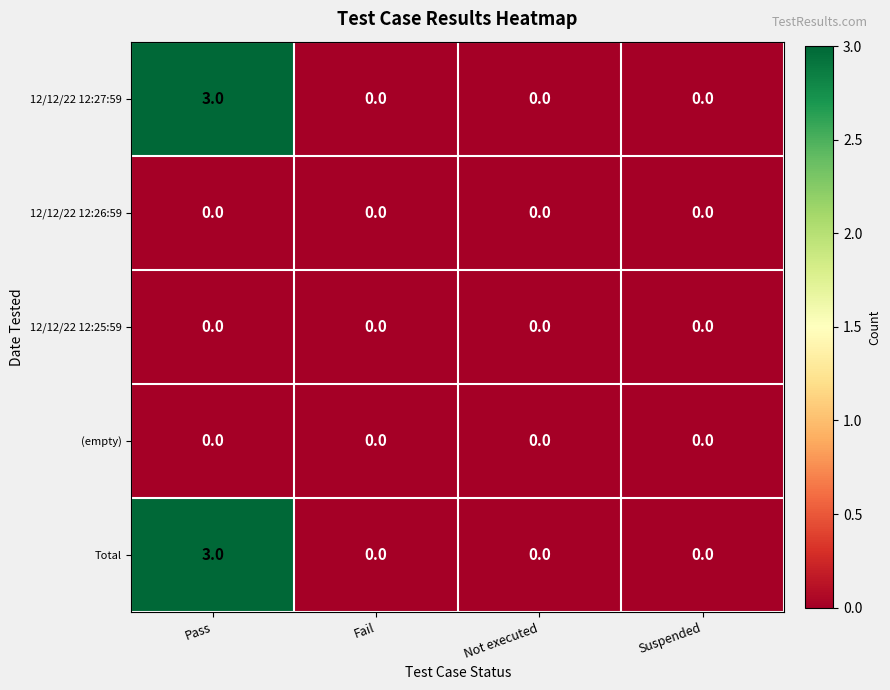

Reading left to right, what are all the values shown in this chart?

12/12/22 12:27:59: 3	0	0	0
12/12/22 12:26:59: 0	0	0	0
12/12/22 12:25:59: 0	0	0	0
(empty): 0	0	0	0
Total: 3	0	0	0